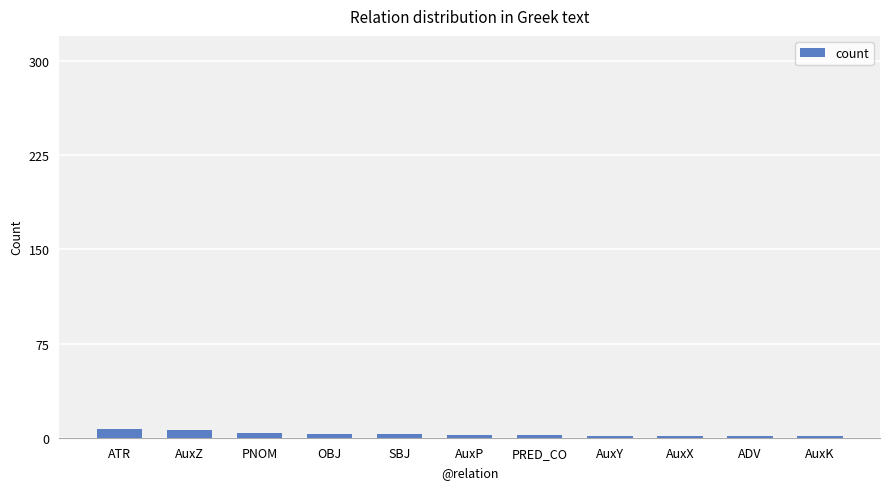

What is the ratio of the value at SBJ to the value at OBJ?

1.0